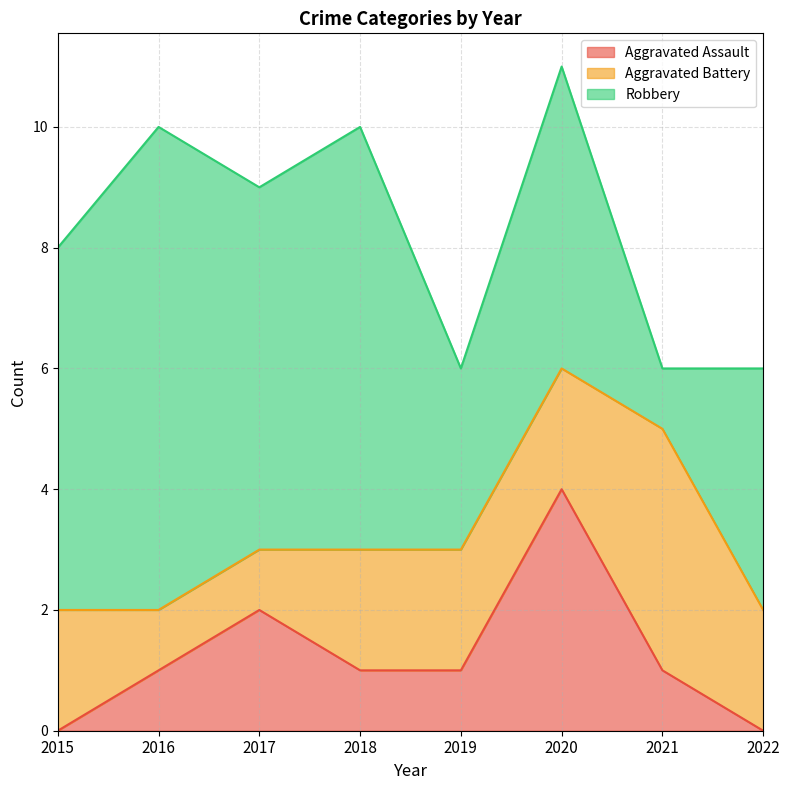

Between 2017 and 2022, which series saw the biggest shift?

Aggravated Assault